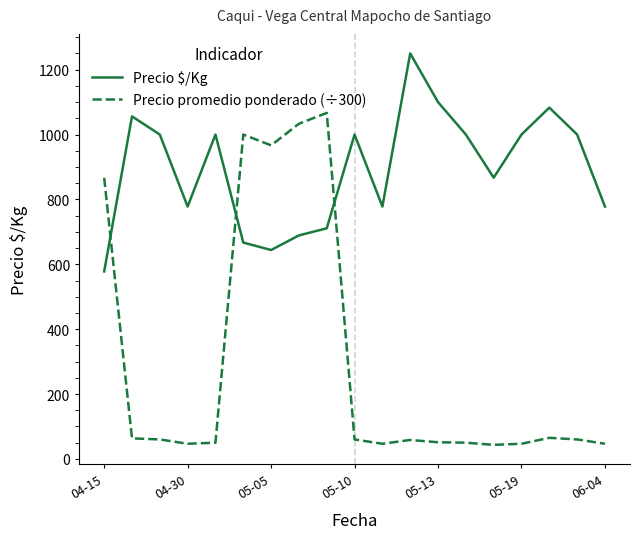

What is the maximum value shown in the chart?

1250.0